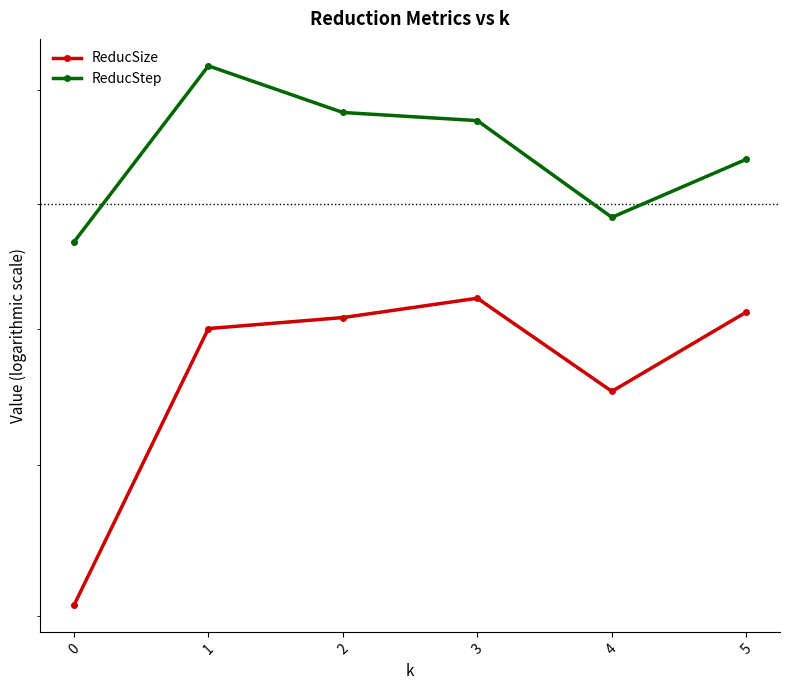

How many interior local valleys does the ReducSize series have?

1